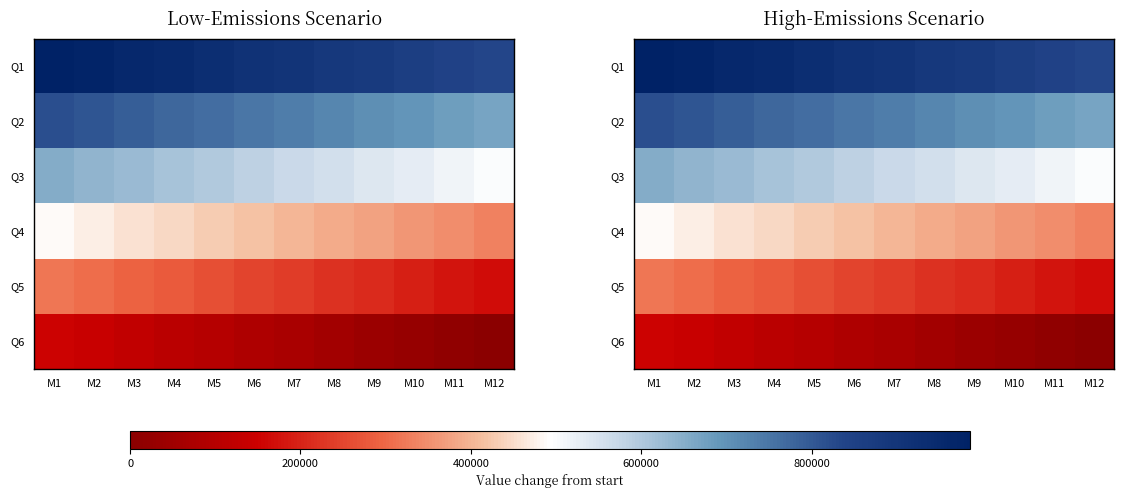

List the series in order of their overall mean, lowest first.

Q6, Q5, Q4, Q3, Q2, Q1